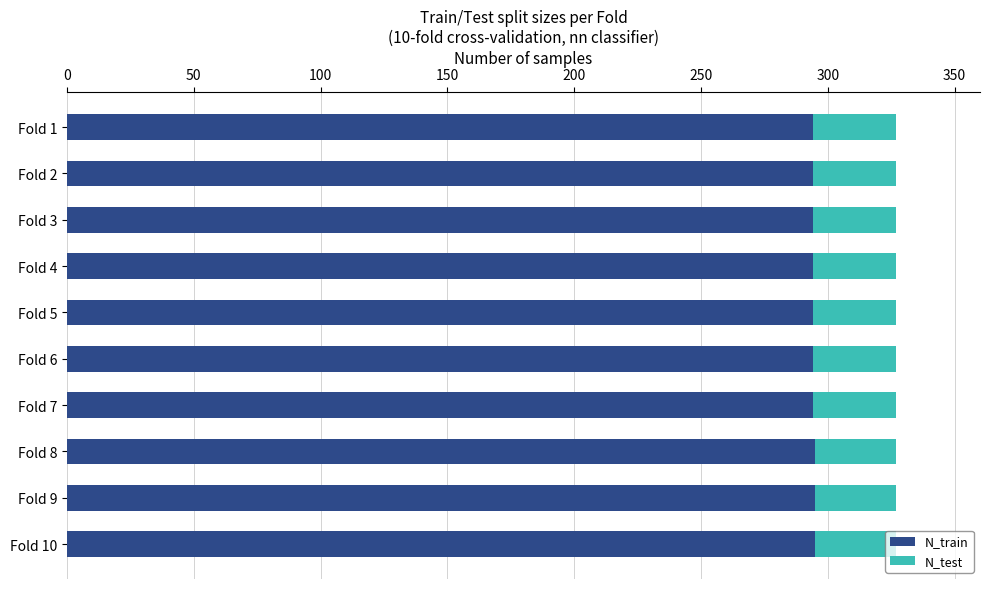

What is the average value of the N_train series?

294